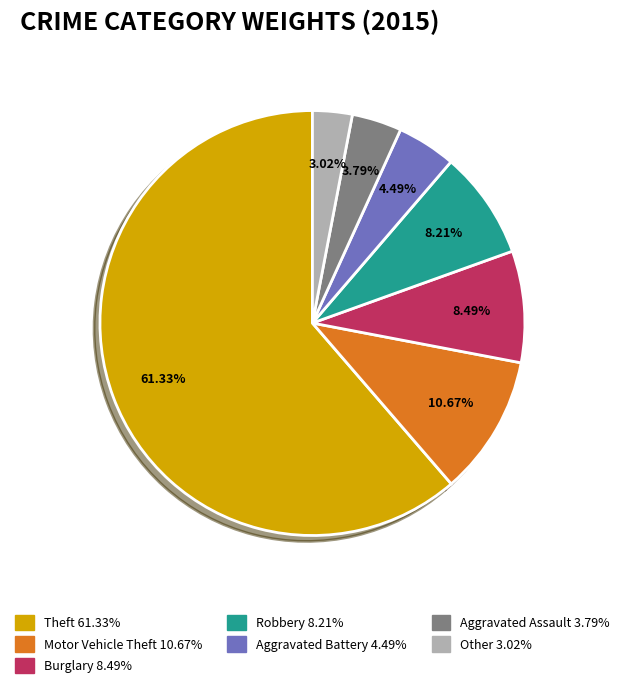

Which slice is the largest?

Theft